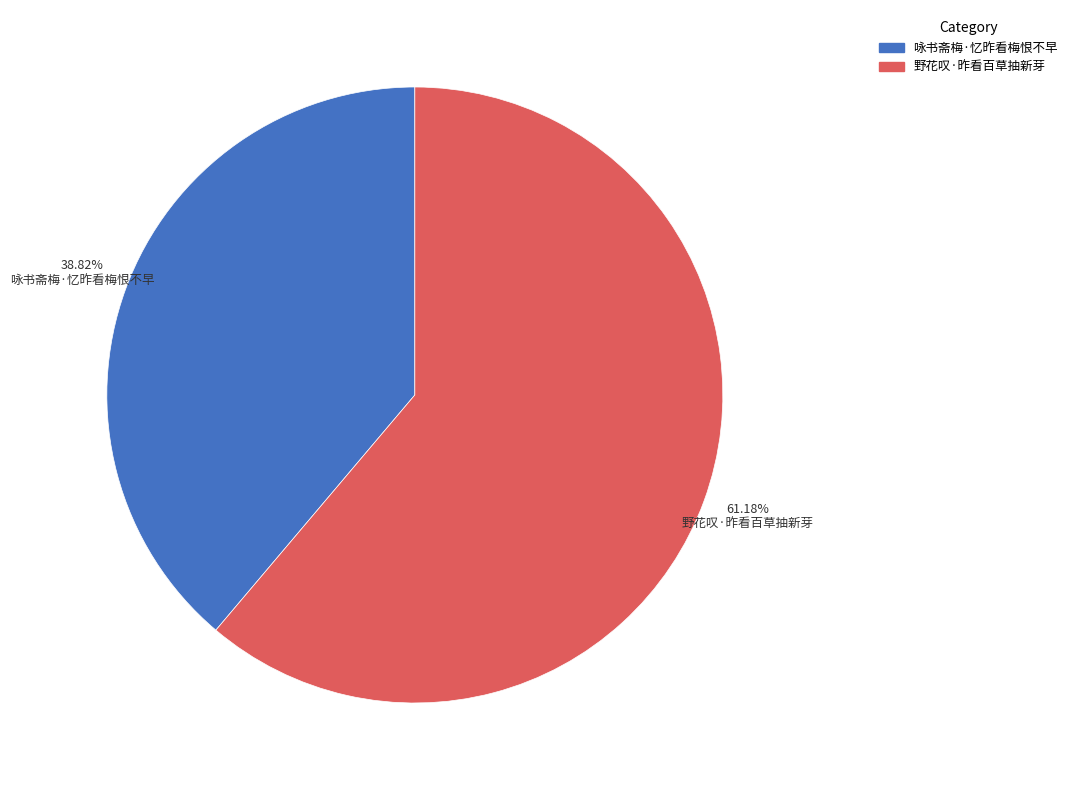

What is the majority slice?

野花叹·昨看百草抽新芽